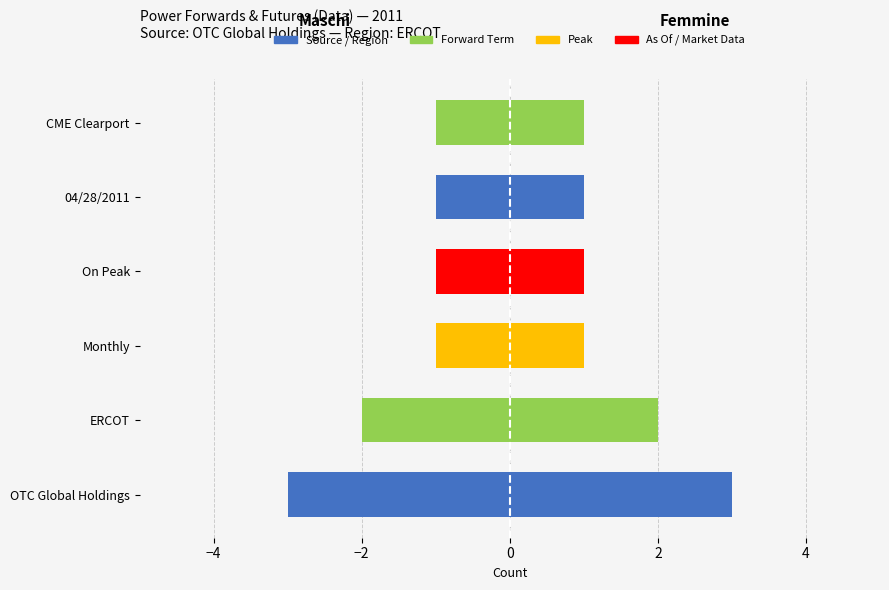

How many values in Market Data are above zero?

1